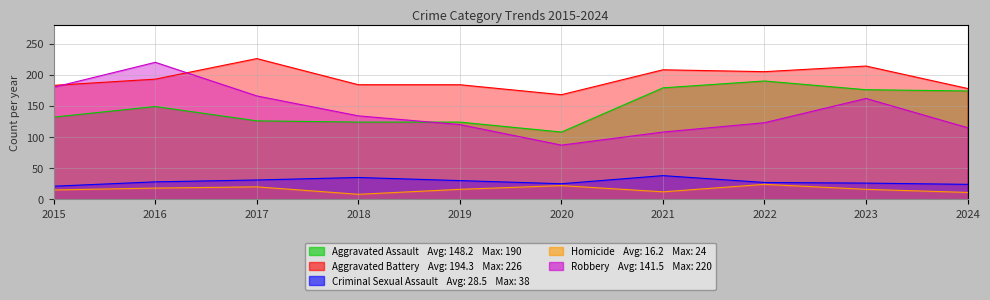

Which series has the widest spread of values?

Robbery